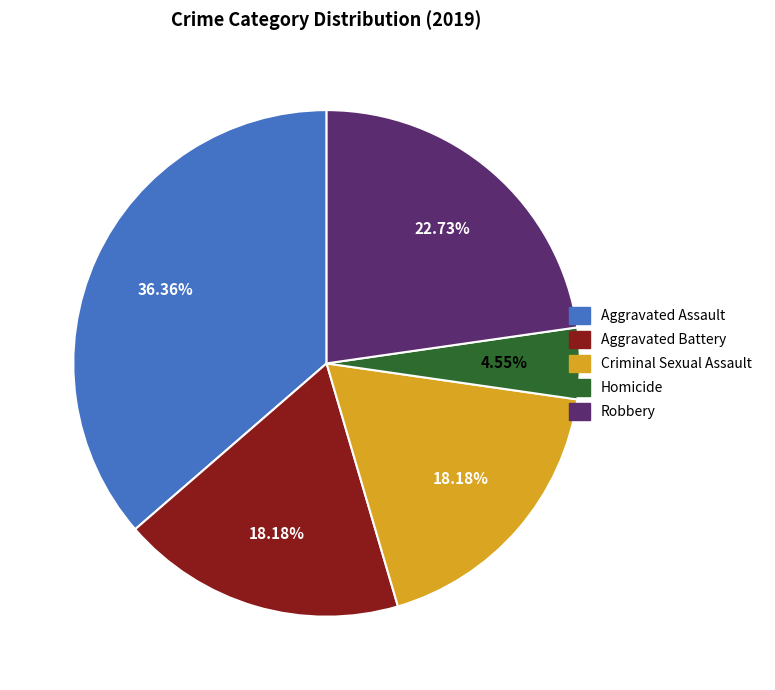

Is there a majority slice in this chart?

No